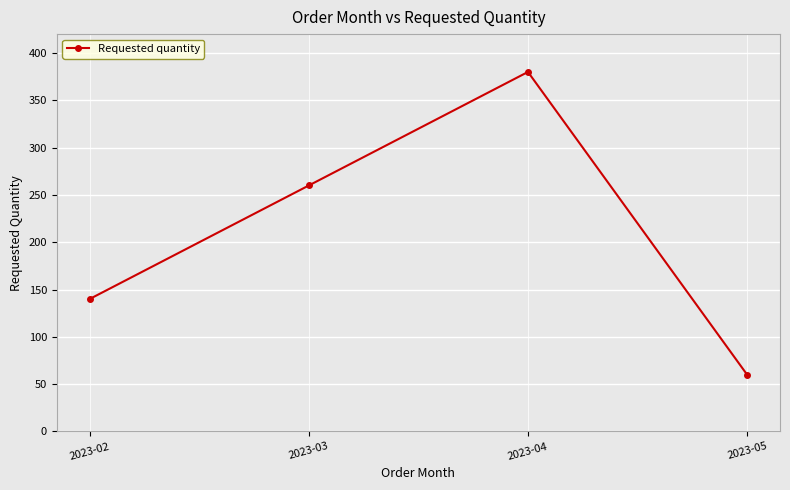

What is the minimum value shown in the chart?

60